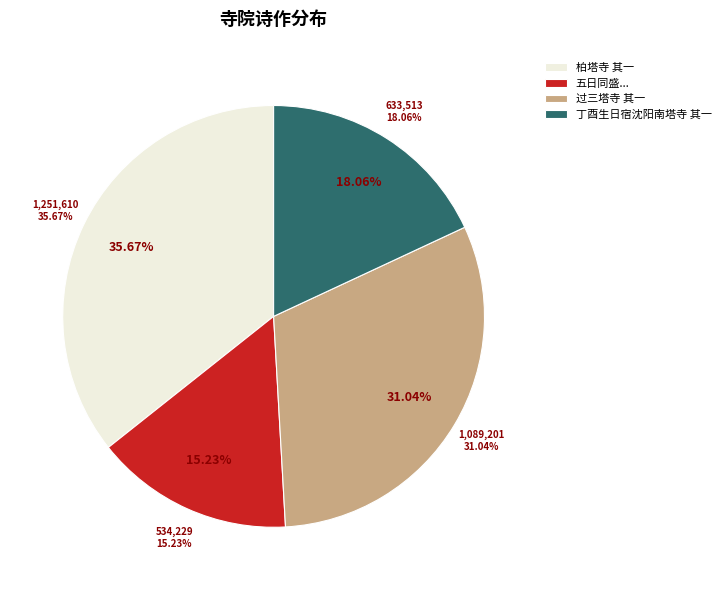

What portion of the pie excludes 过三塔寺 其一?

69.0%